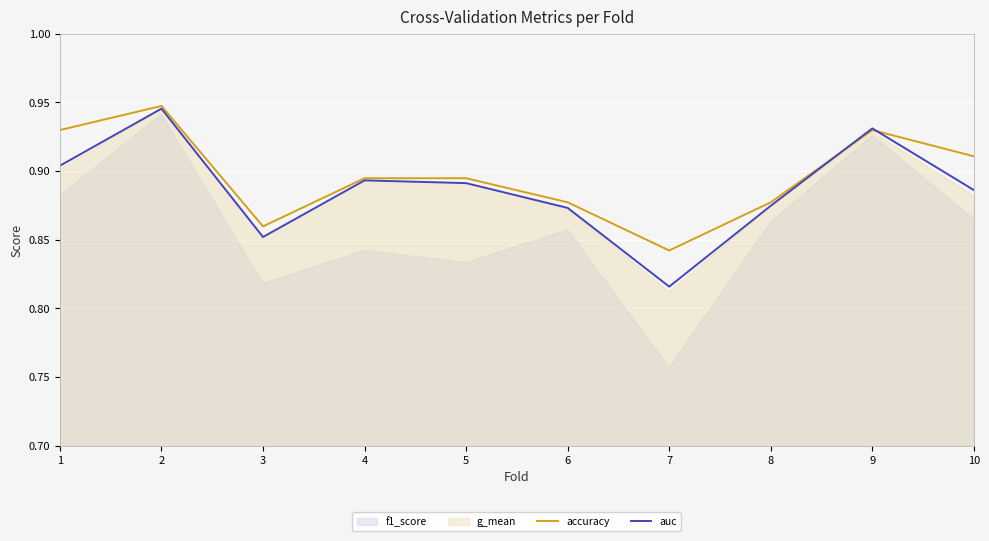

Which has a higher value, 9 or 6?

9